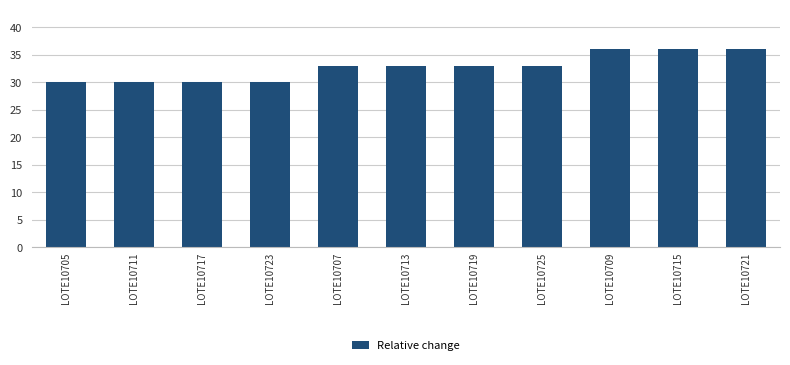

How many values are below 33?

4